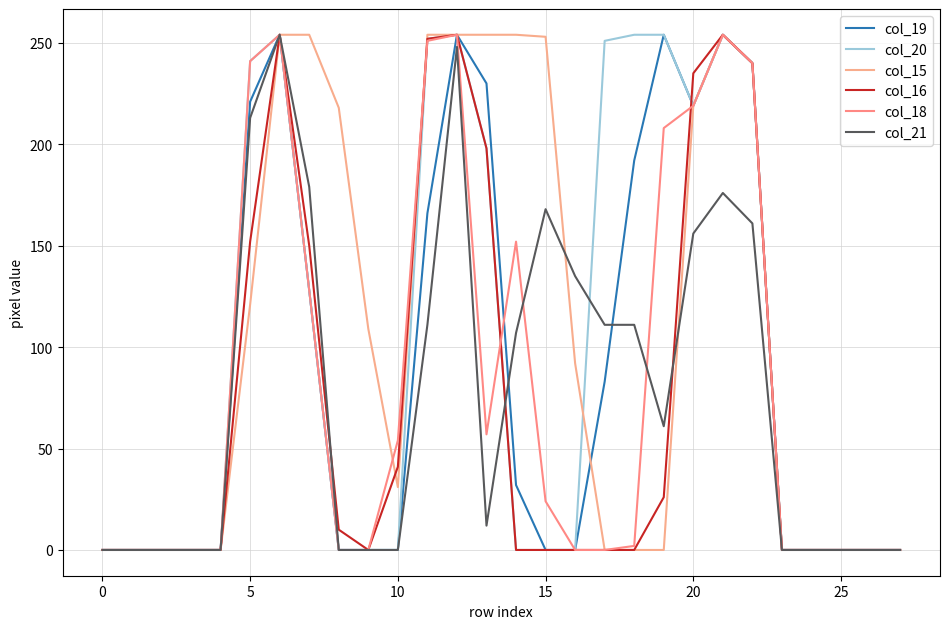

How many lines are shown in the chart?

6